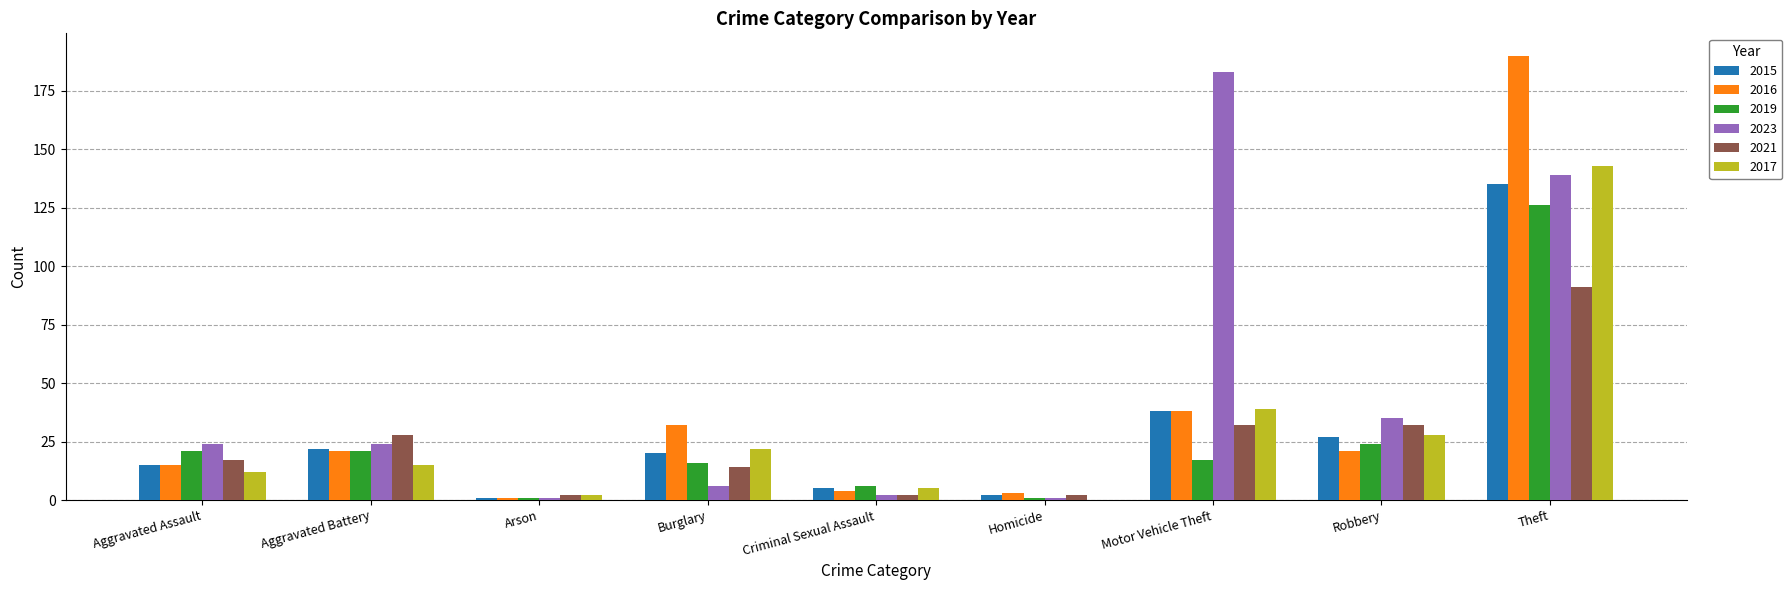

Is it true that 2015 equals 34 at Aggravated Battery?

False